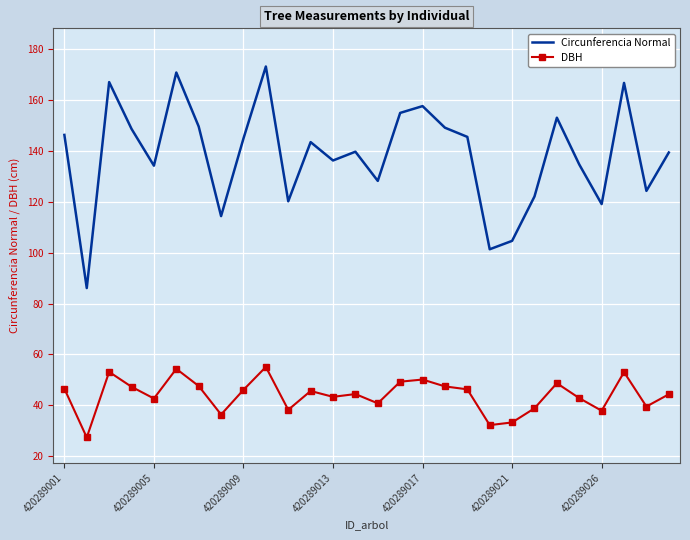

What is the difference between the maximum and minimum values in the DBH series?

27.7